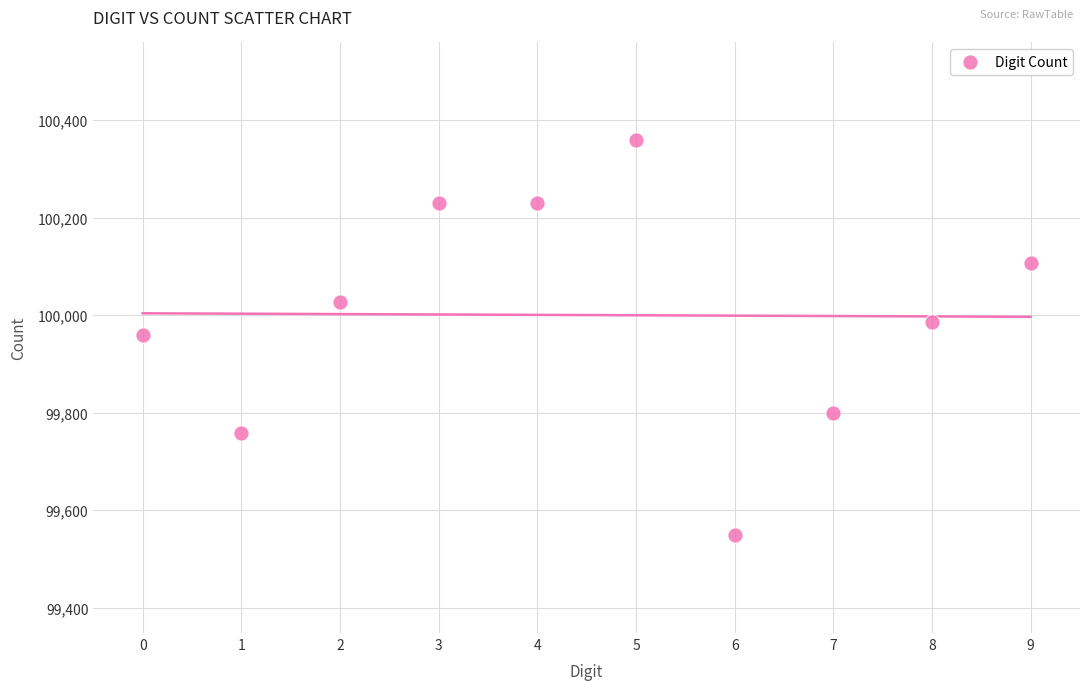

What is the range of Y values (max minus min)?

811